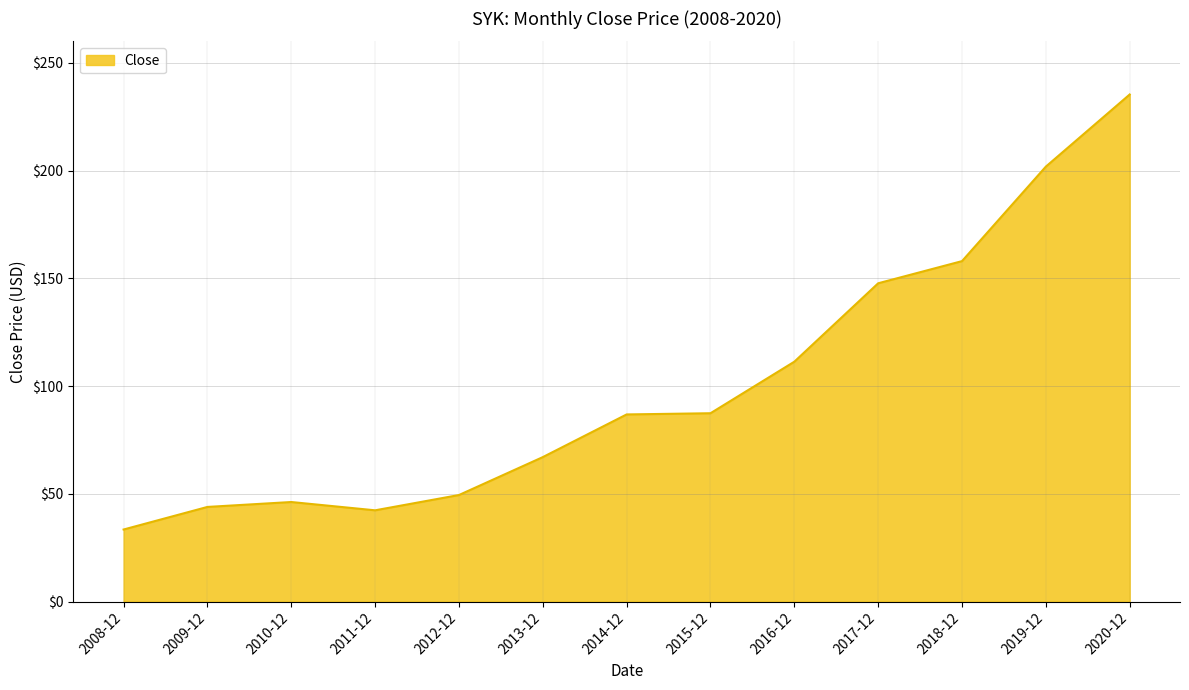

What is the average value?

100.8